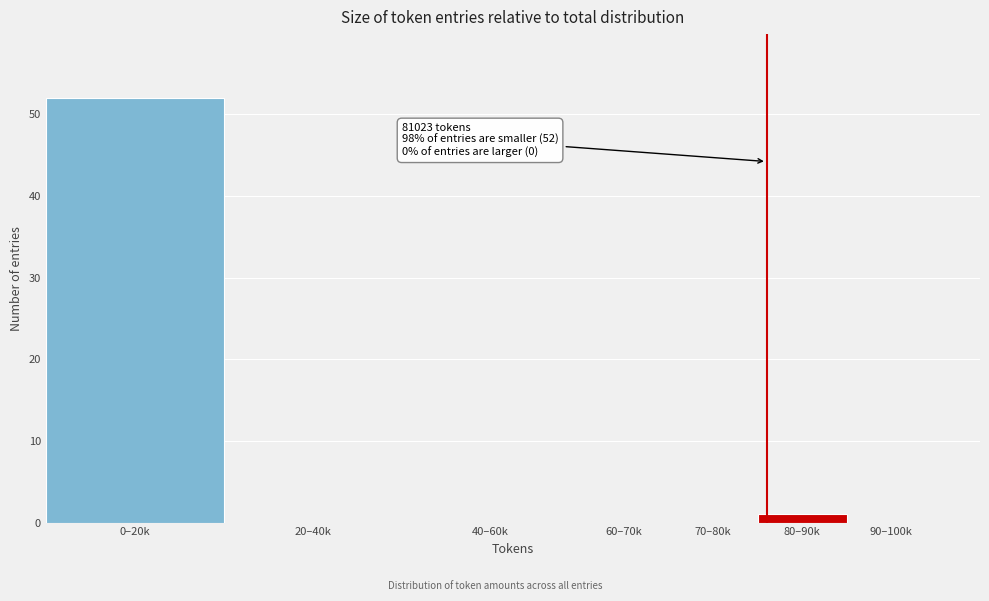

Reading right to left, list all the values displayed in this chart.

90–100k=0	80–90k=1	70–80k=0	60–70k=0	40–60k=0	20–40k=0	0–20k=52